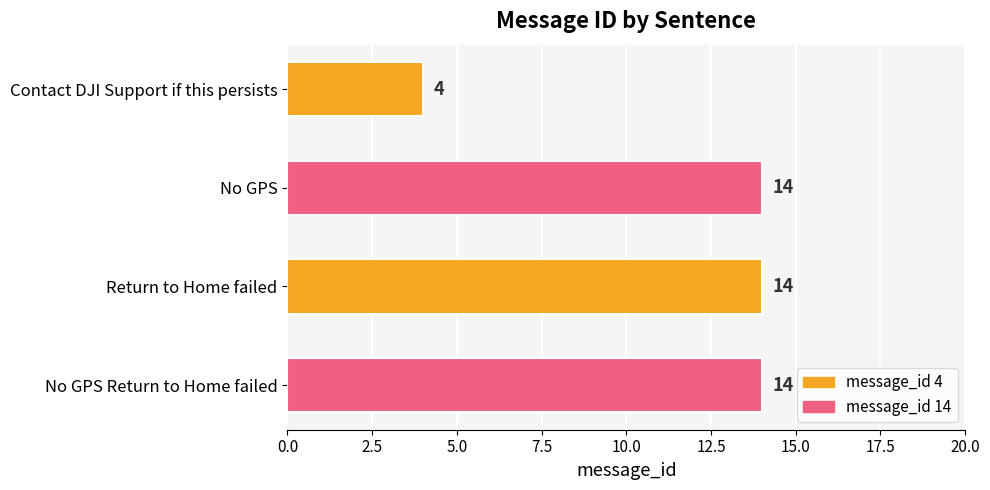

The value at No GPS Return to Home failed is 24. True or false?

False